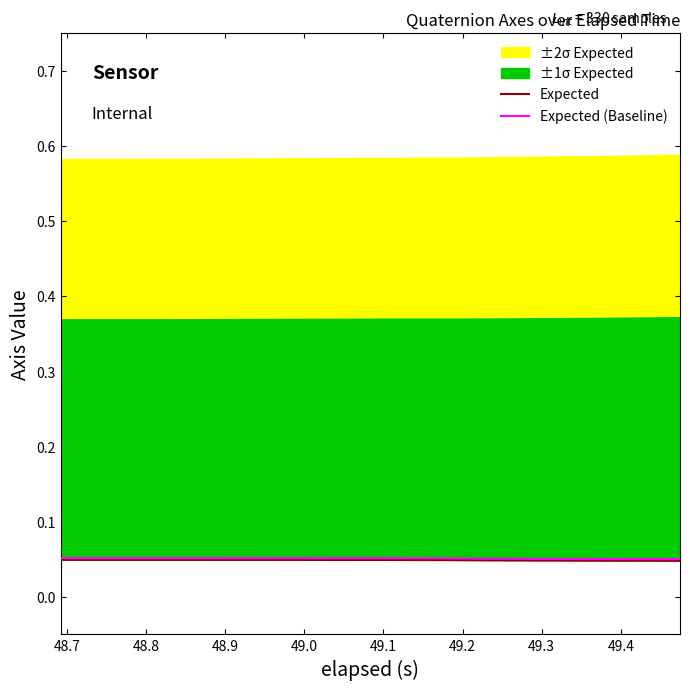

True or false: Expected (Baseline) and Expected cross at least once.

False